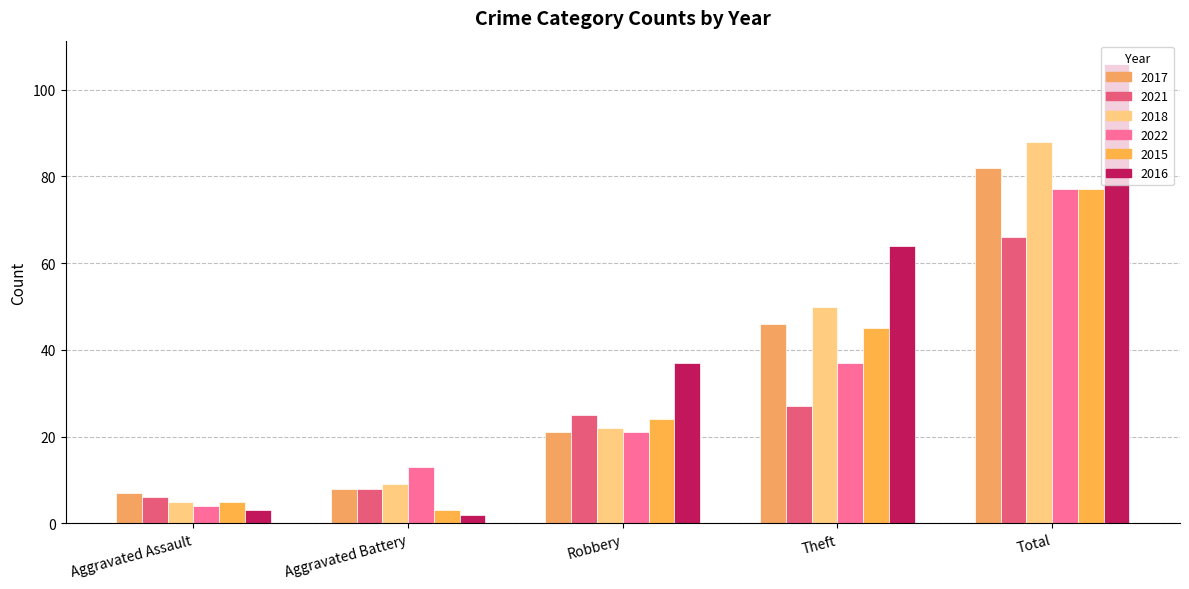

What is the value of the 2018 bar at the 4th from the left?

50